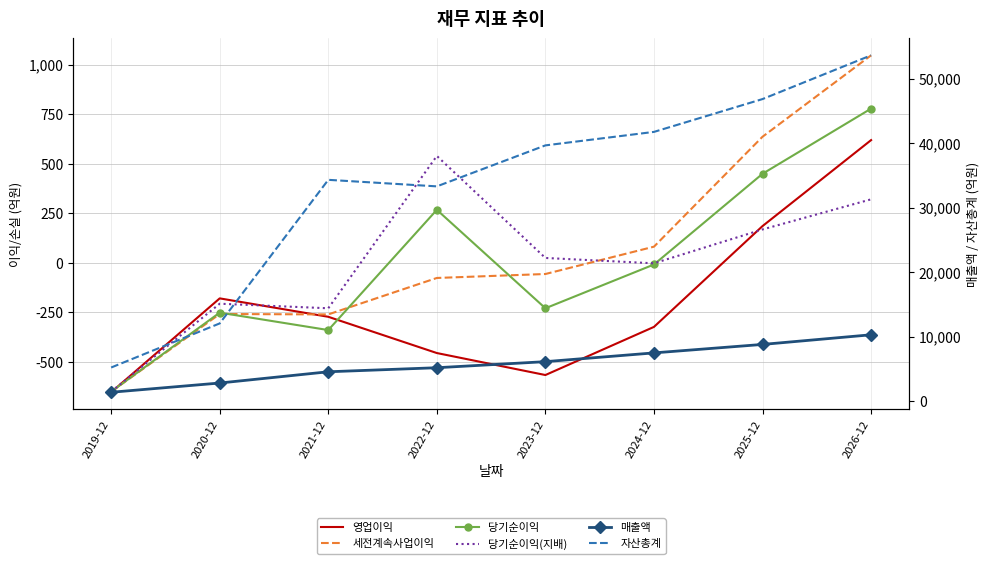

True or false: 세전계속사업이익 has a value of -76 at 2022-12.

True